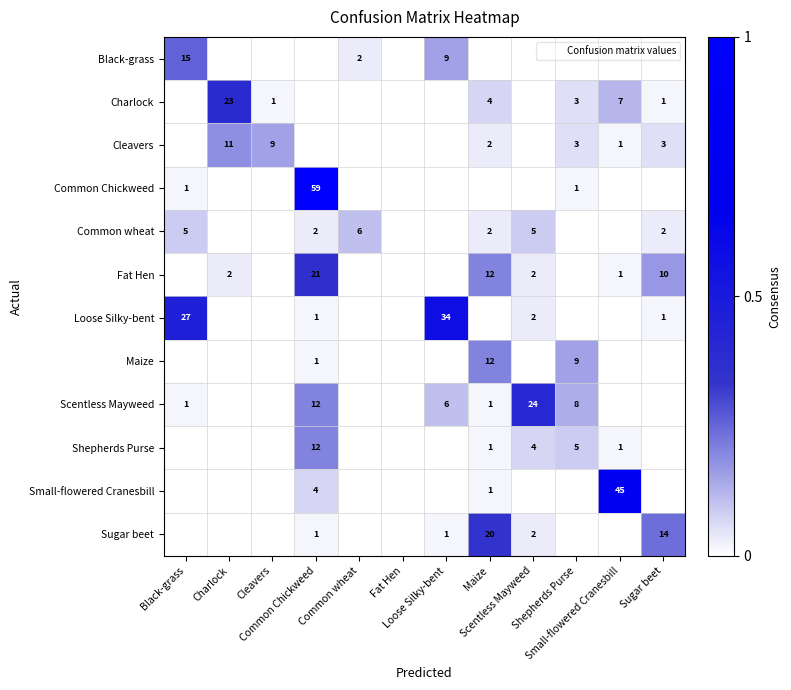

At how many categories does at least one series exceed 0?

11